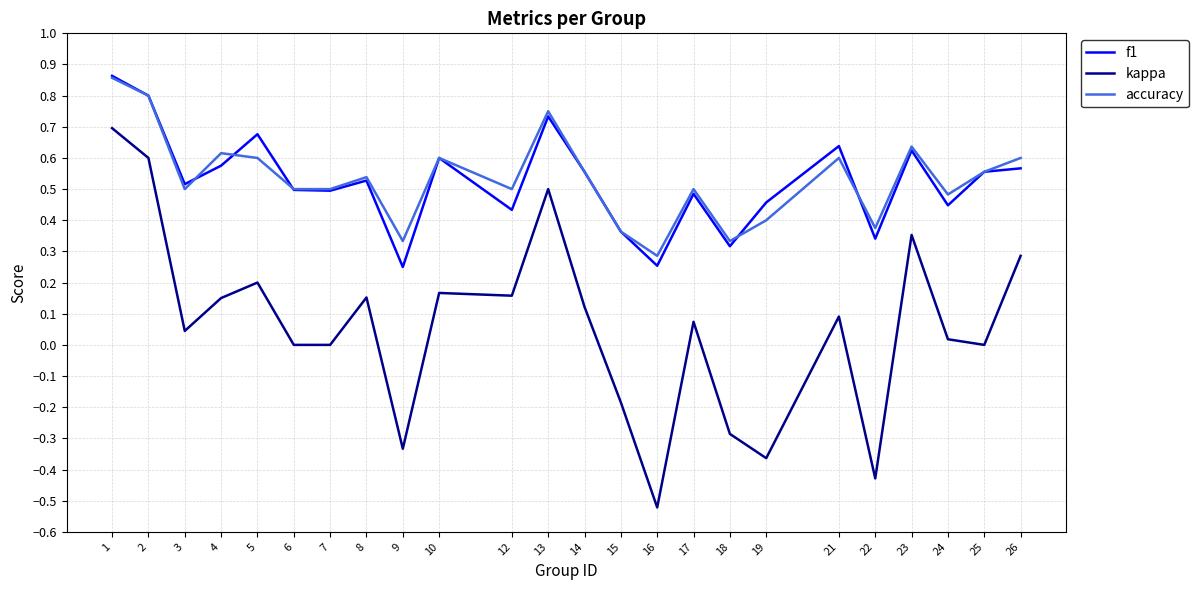

Which series has the largest range (max minus min)?

kappa